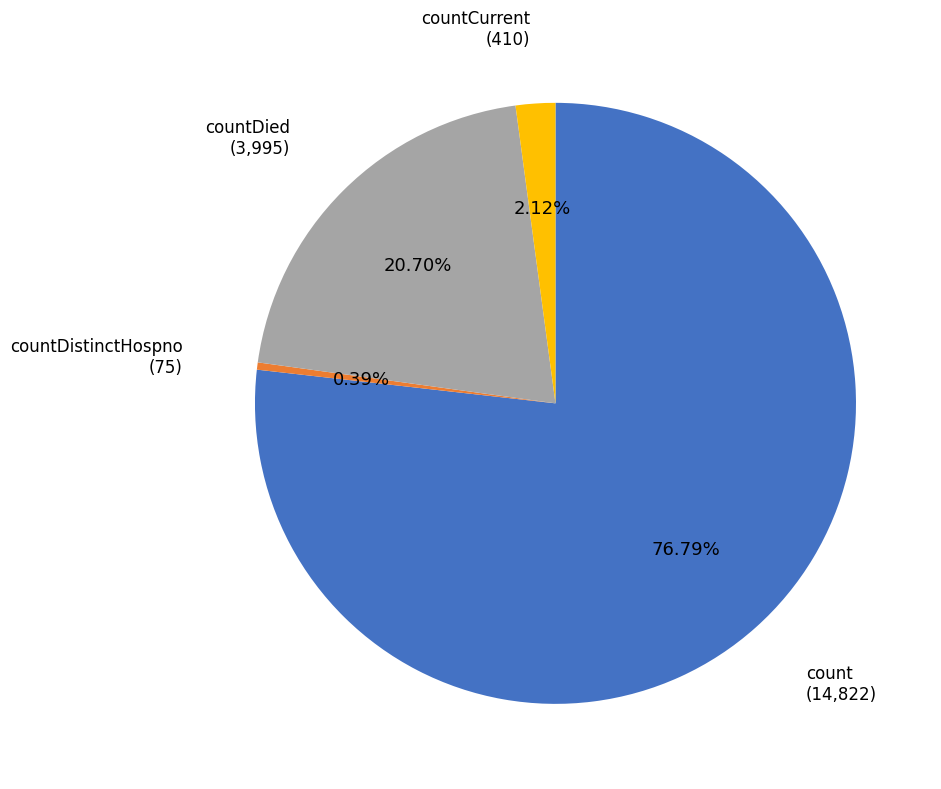

To the nearest percent, what is the difference between the largest and smallest slice percentages?

76%